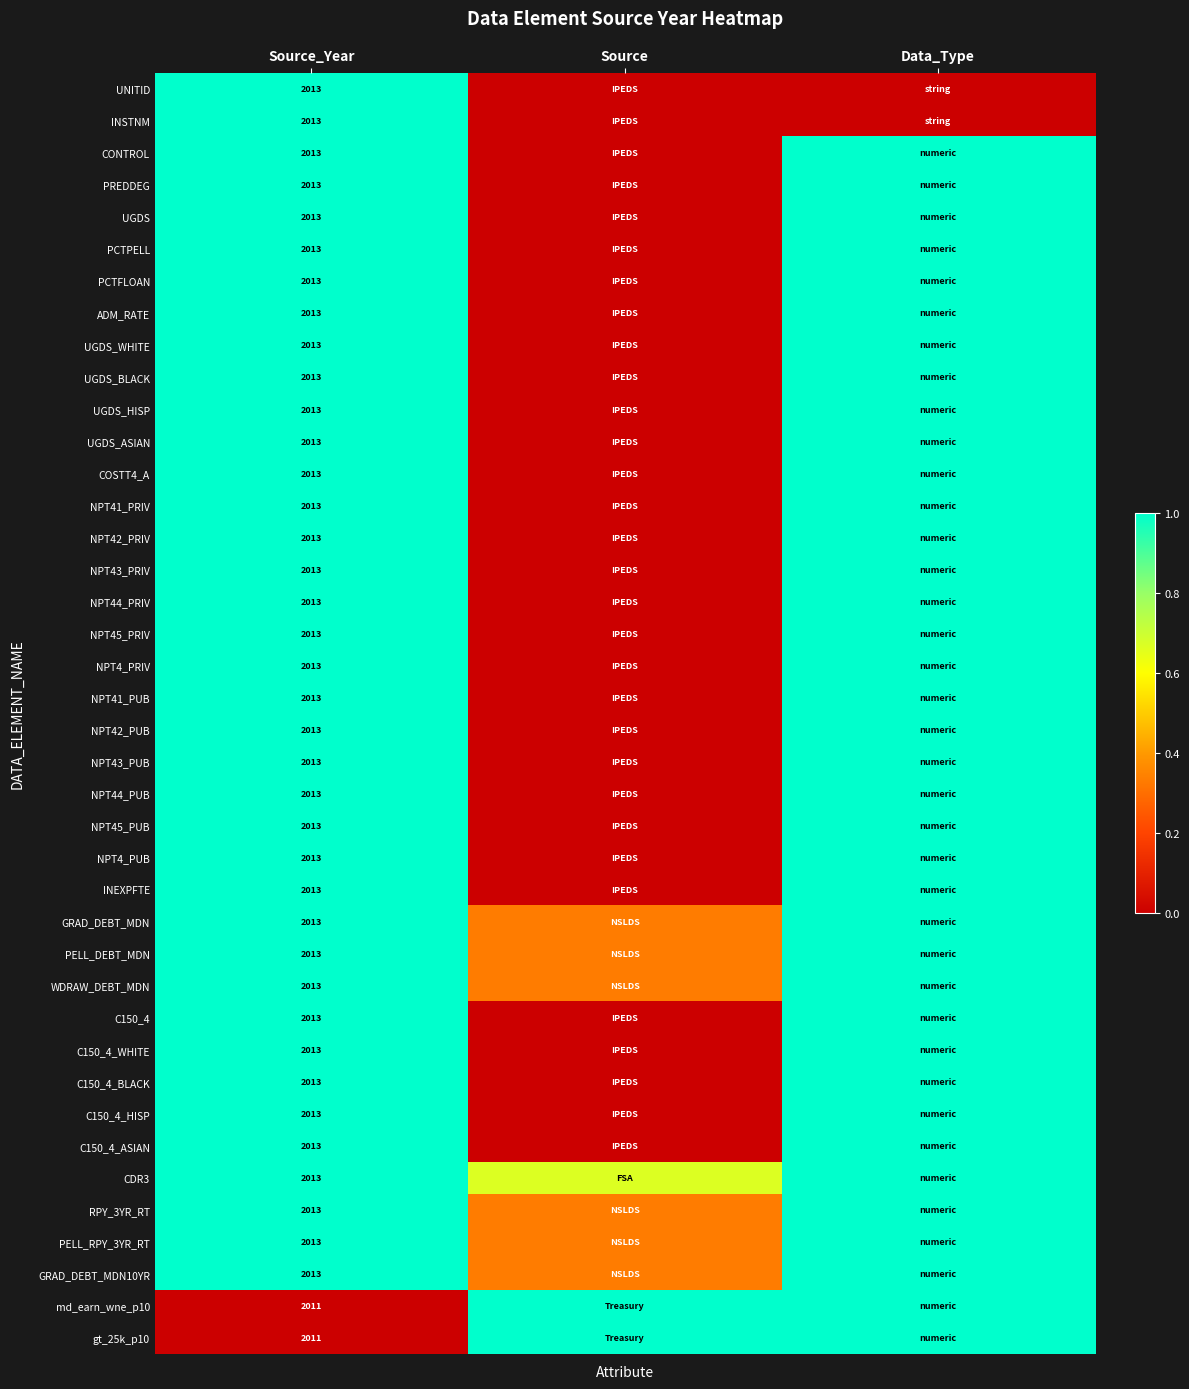

How many series are shown in this chart?

40